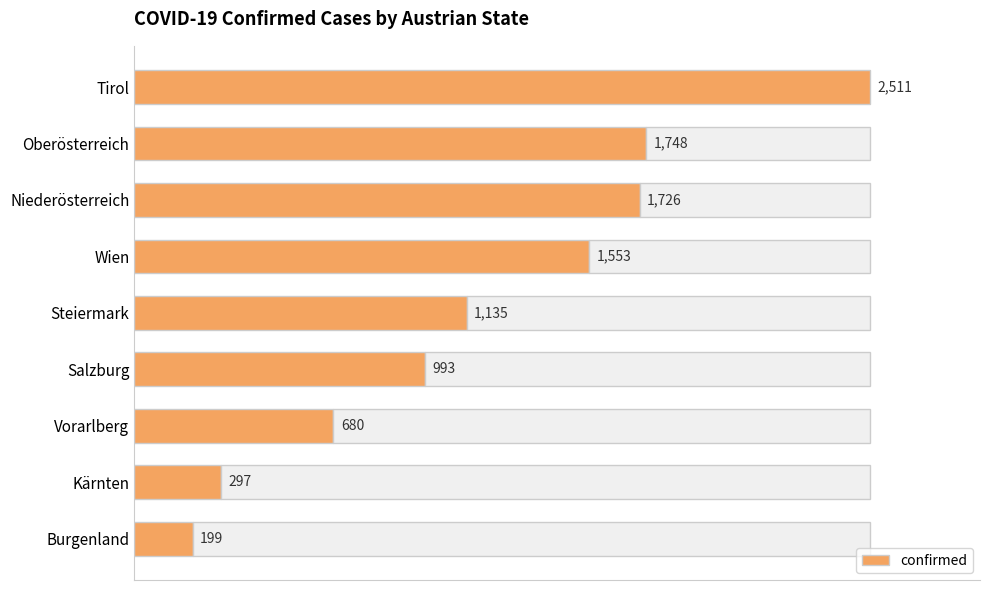

What is the difference between the maximum and second lowest values?

2214